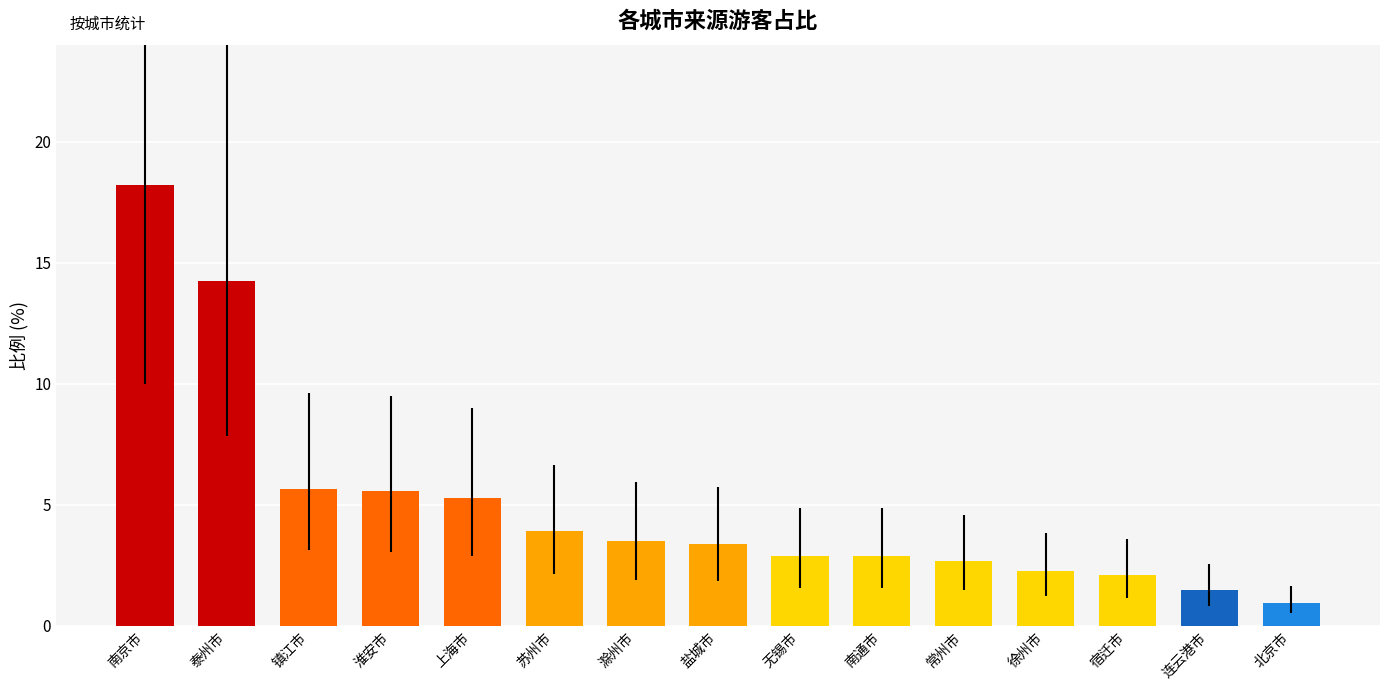

What is the label of the 1st bar from the left?

南京市